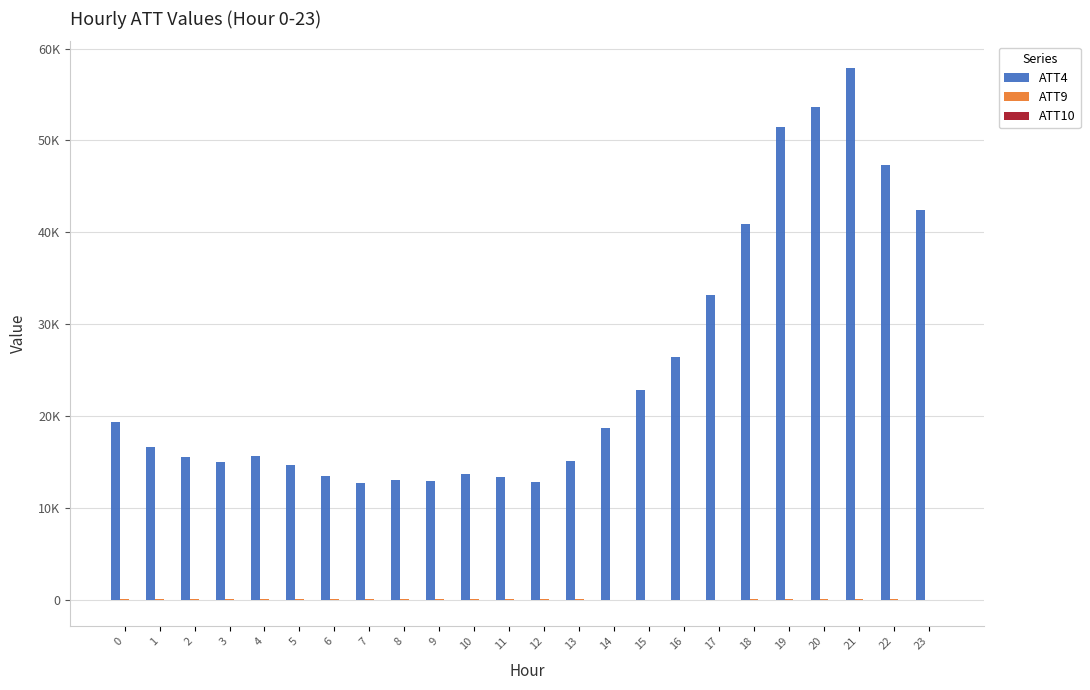

How many data points in ATT10 are above -10?

11